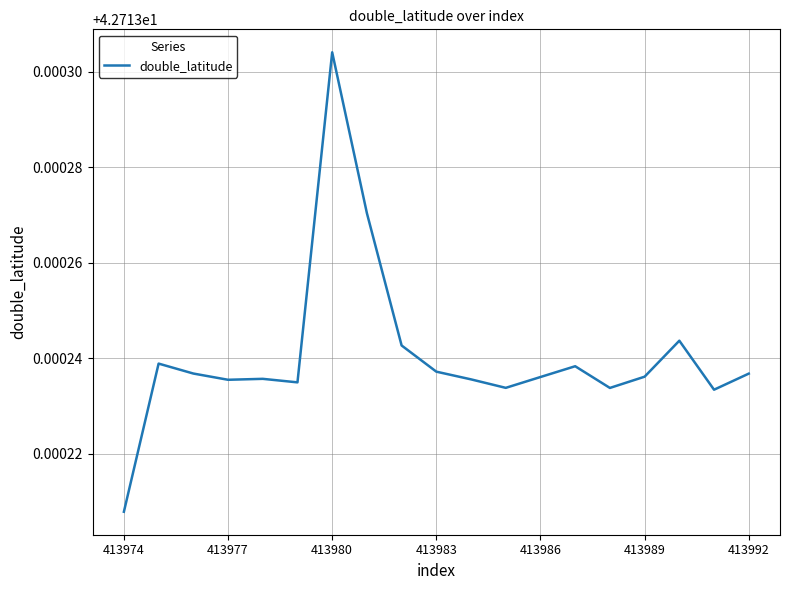

Which category has the highest value across all series?

413980